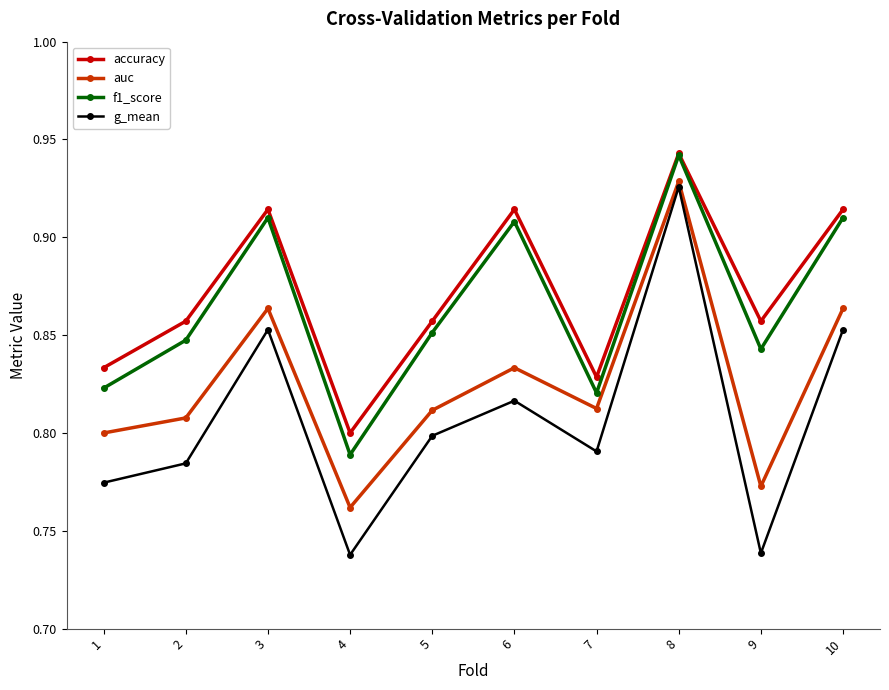

True or false: f1_score and g_mean intersect in this chart.

False